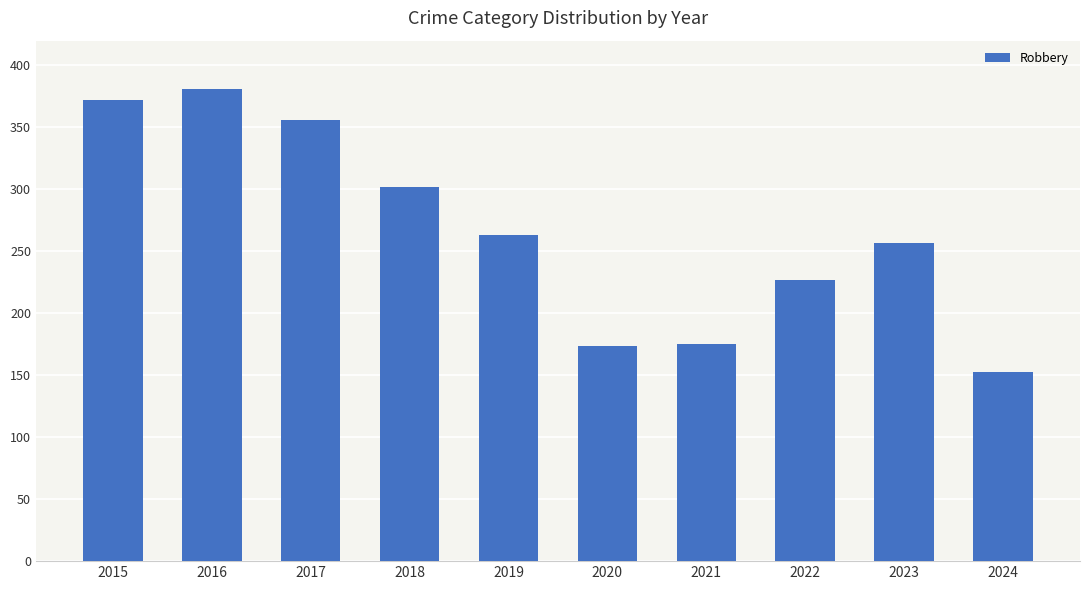

What is the average value?

266